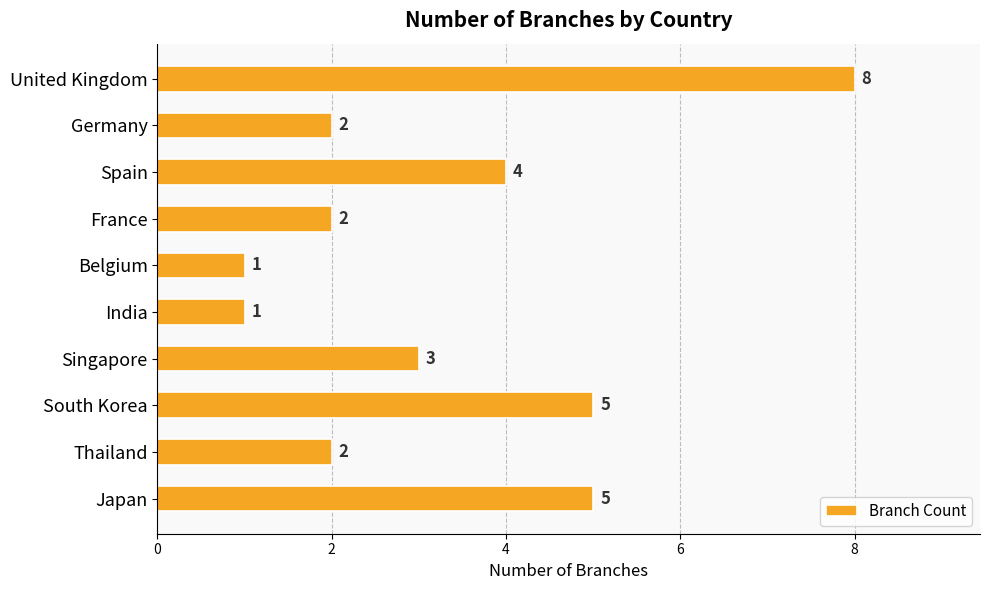

The chart shows a value of 1 at Belgium. True or false?

True